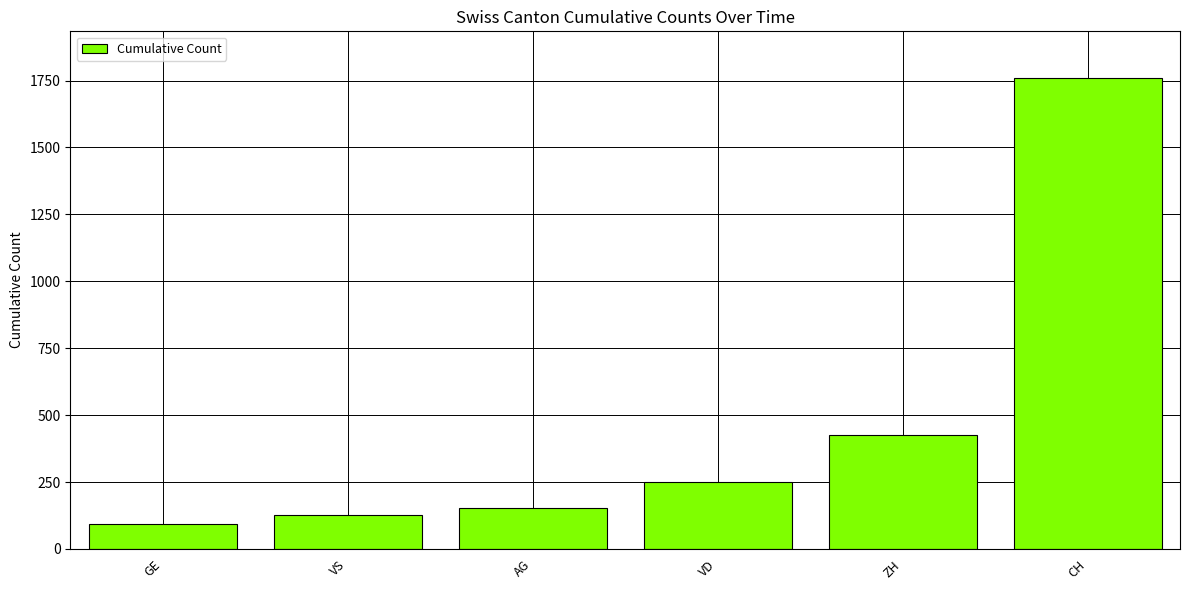

How many categories are shown in the chart?

6